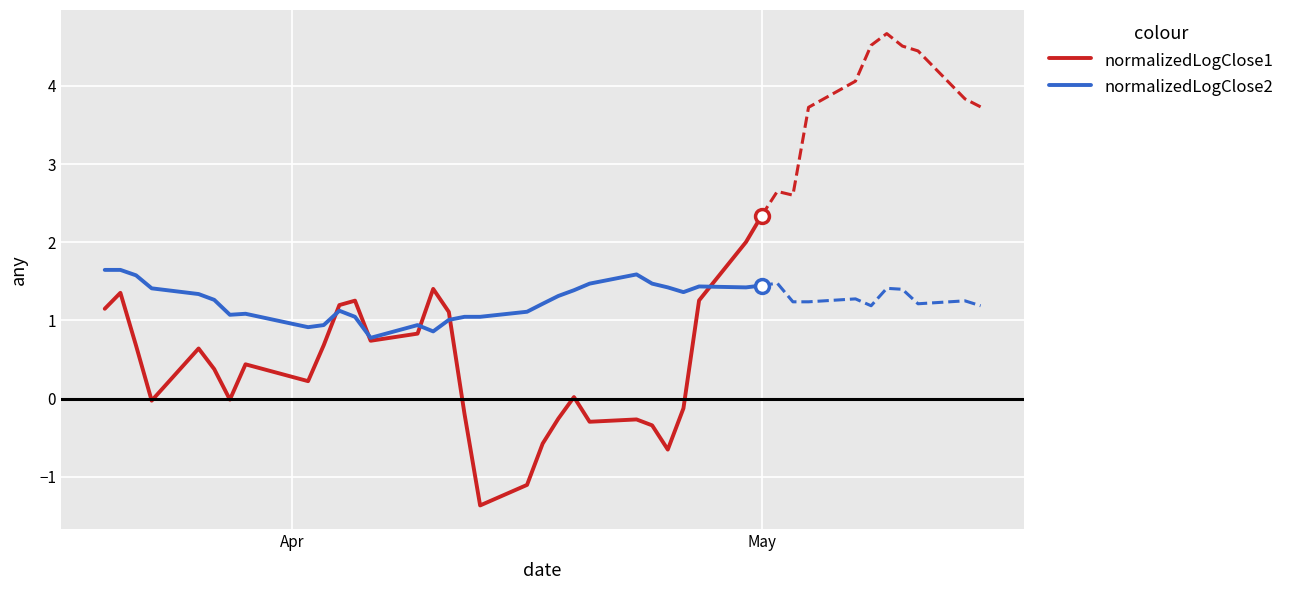

At how many categories does at least one series exceed 1?

26